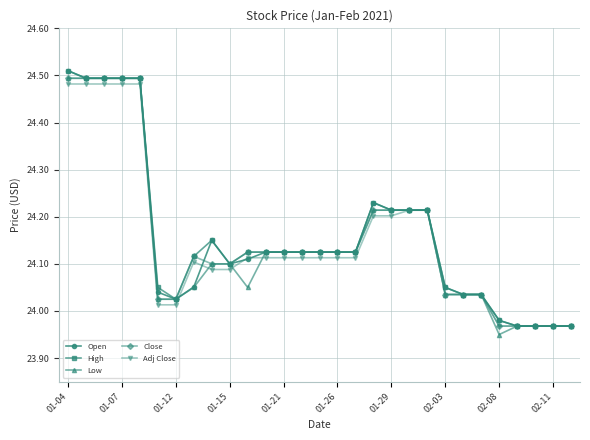

At how many categories does at least one series exceed 23?

29